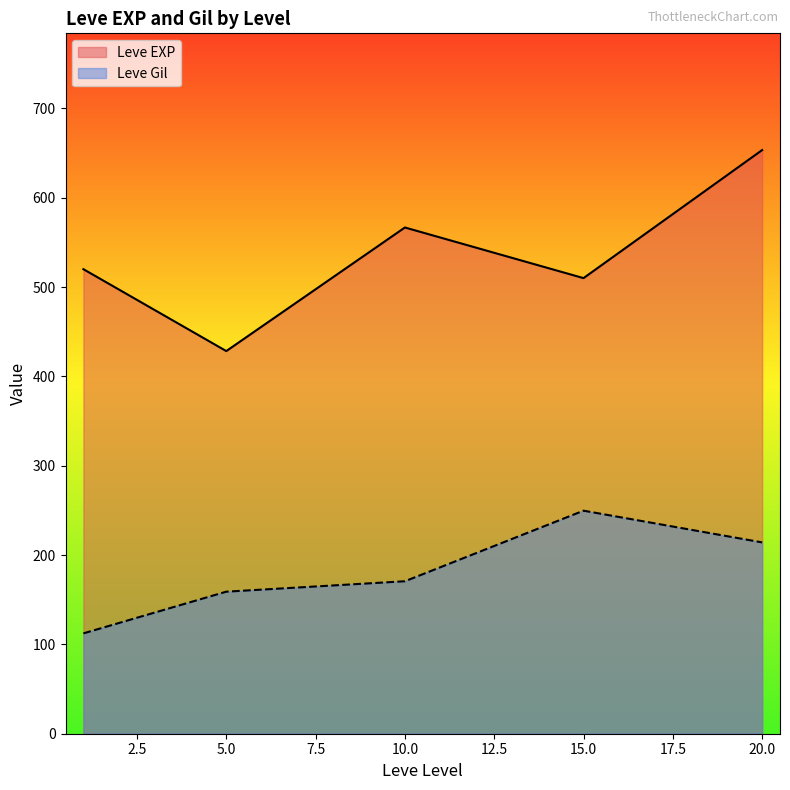

How many lines are shown in the chart?

2